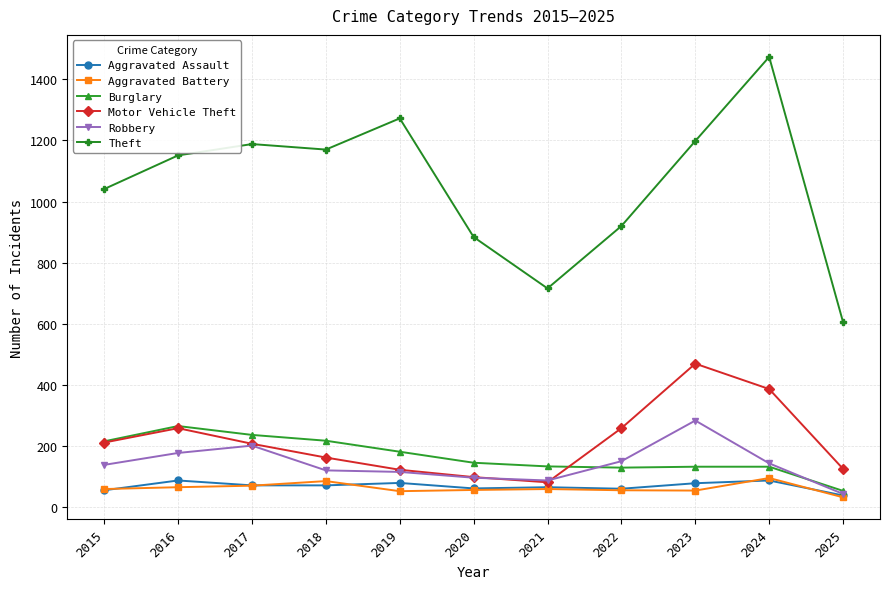

What is the value of the Motor Vehicle Theft point at the 11th from the left?

126